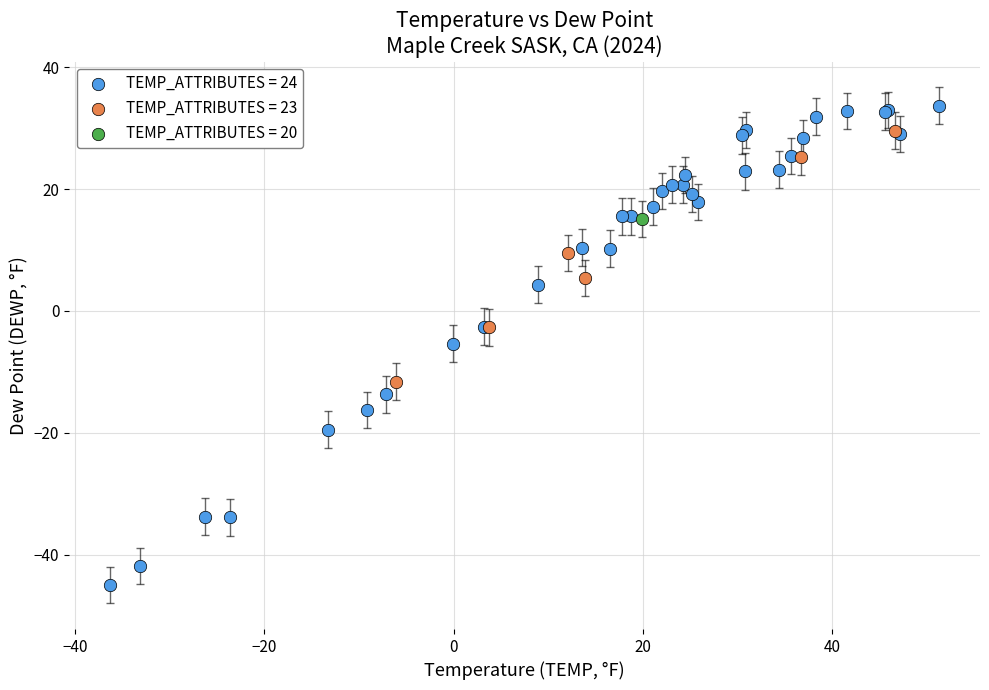

Which series contains the highest Y value?

TEMP_ATTRIBUTES = 24